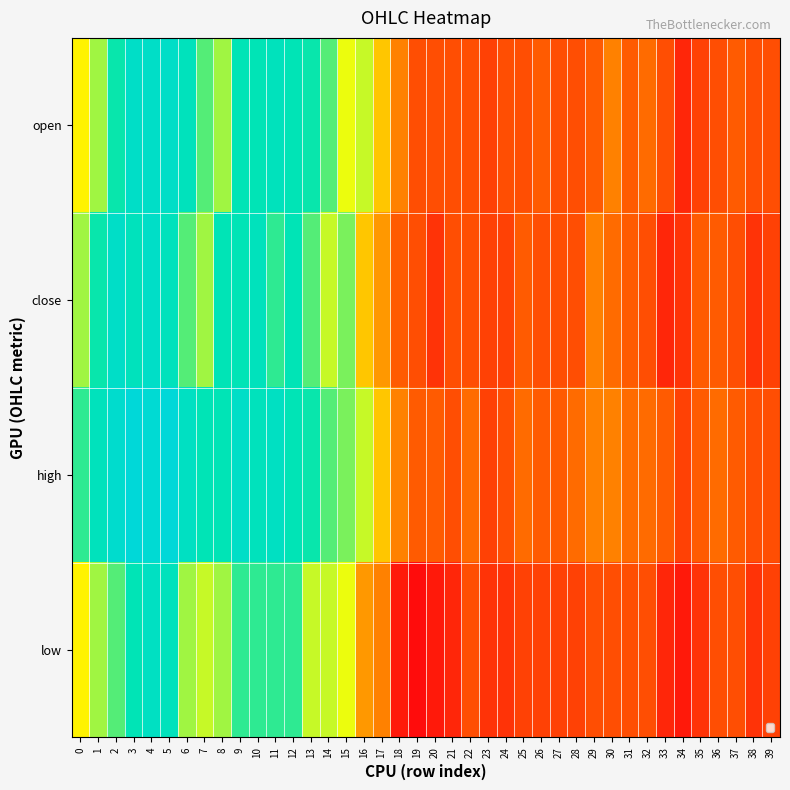

List the series in order of their peak value, highest first.

high, open, close, low